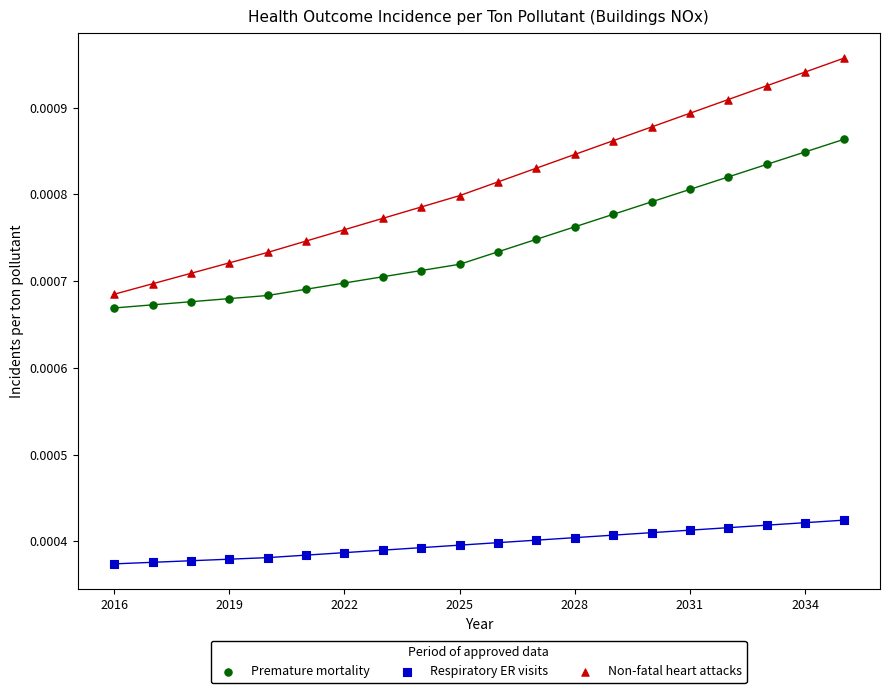

Which series contains the lowest Y value?

Respiratory ER visits